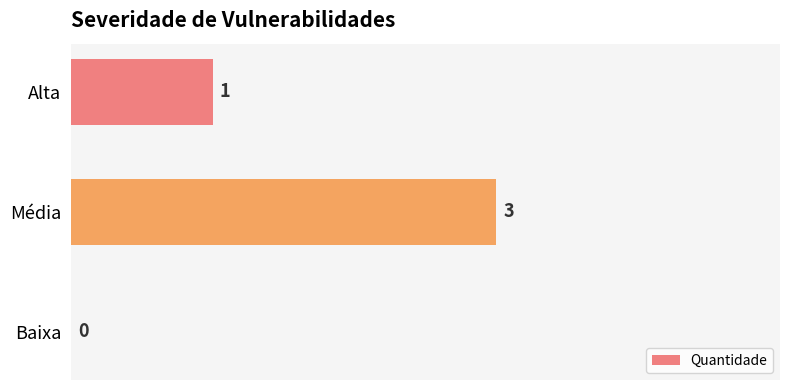

Count the values in the range 0 to 3.

3